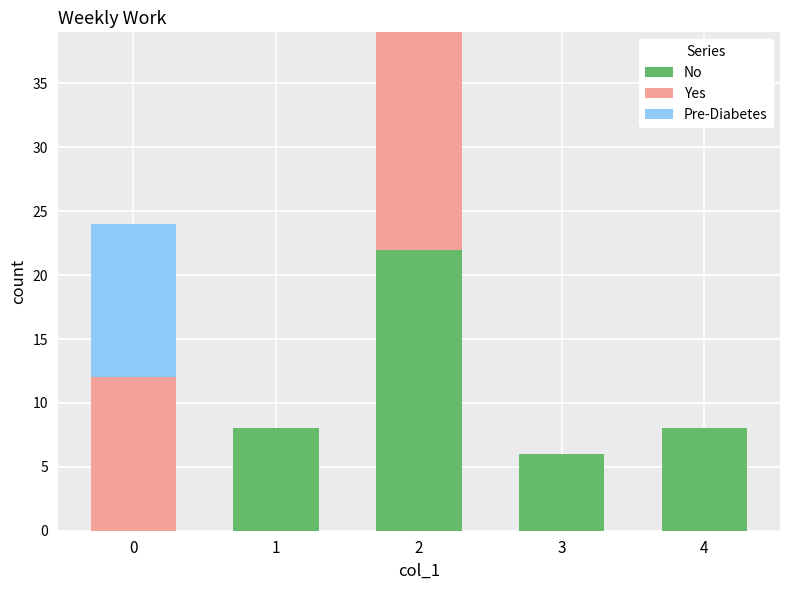

Reading left to right, what are the values for No?

0=0	1=8	2=22	3=6	4=8